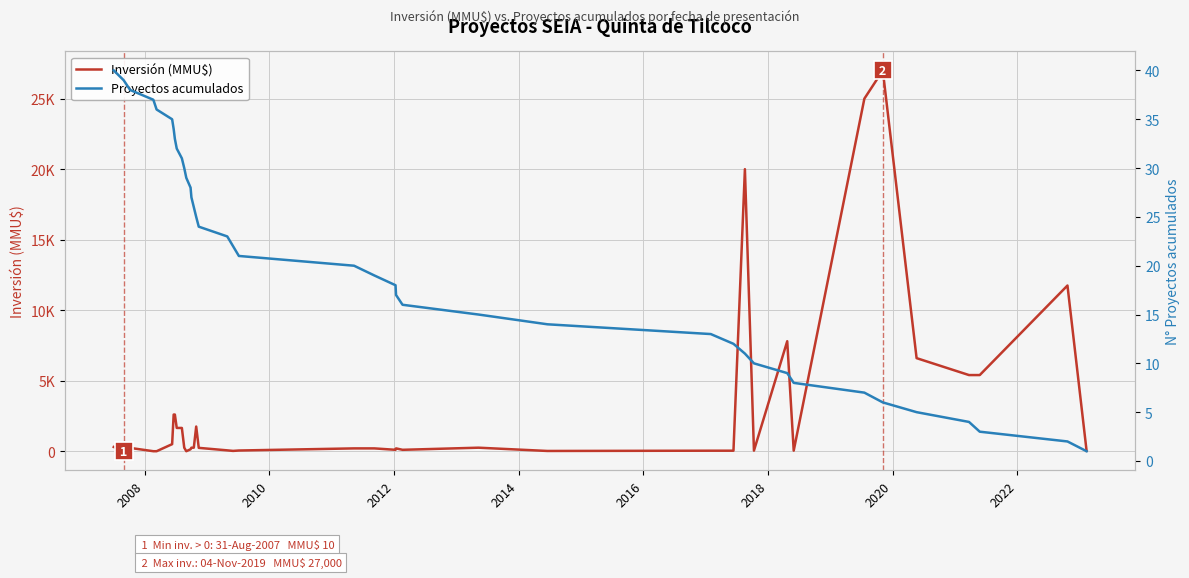

Which series has the largest total across all categories?

Inversión (MMU$)